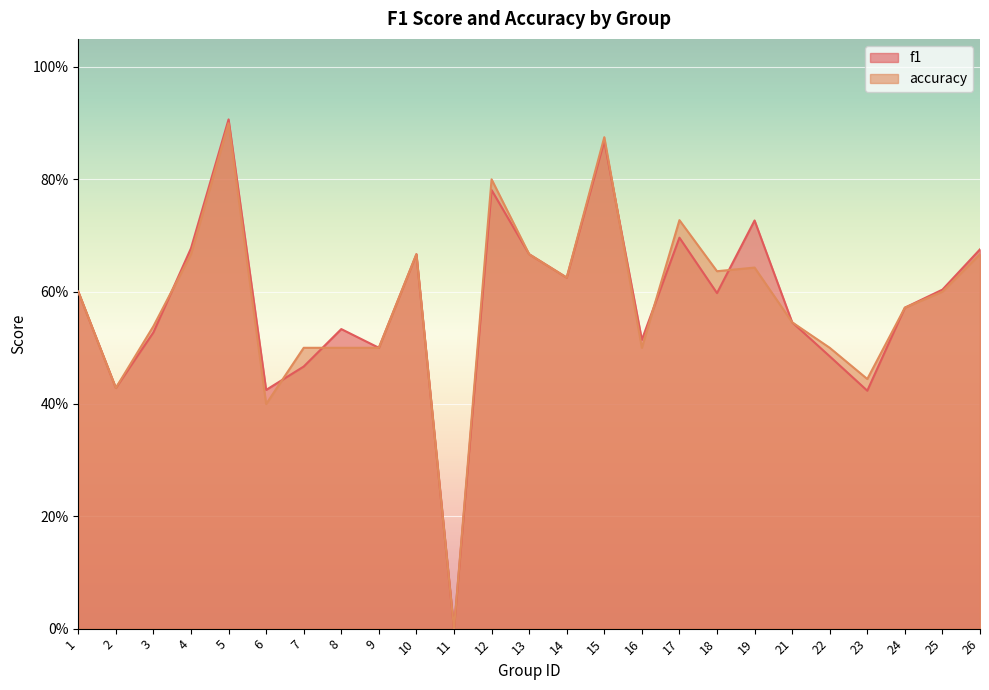

Reading right to left, what are all the values shown in this chart?

f1: 26=0.7	25=0.6	24=0.6	23=0.4	22=0.5	21=0.5	19=0.7	18=0.6	17=0.7	16=0.5	15=0.9	14=0.6	13=0.7	12=0.8	11=0.0	10=0.7	9=0.5	8=0.5	7=0.5	6=0.4	5=0.9	4=0.7	3=0.5	2=0.4	1=0.6
accuracy: 26=0.7	25=0.6	24=0.6	23=0.4	22=0.5	21=0.5	19=0.6	18=0.6	17=0.7	16=0.5	15=0.9	14=0.6	13=0.7	12=0.8	11=0.0	10=0.7	9=0.5	8=0.5	7=0.5	6=0.4	5=0.9	4=0.7	3=0.5	2=0.4	1=0.6